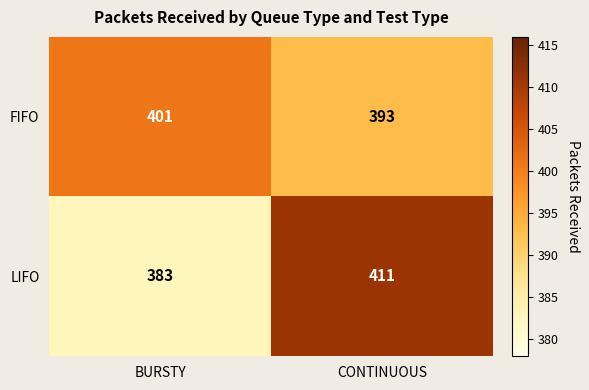

What is the average value of the FIFO series?

397